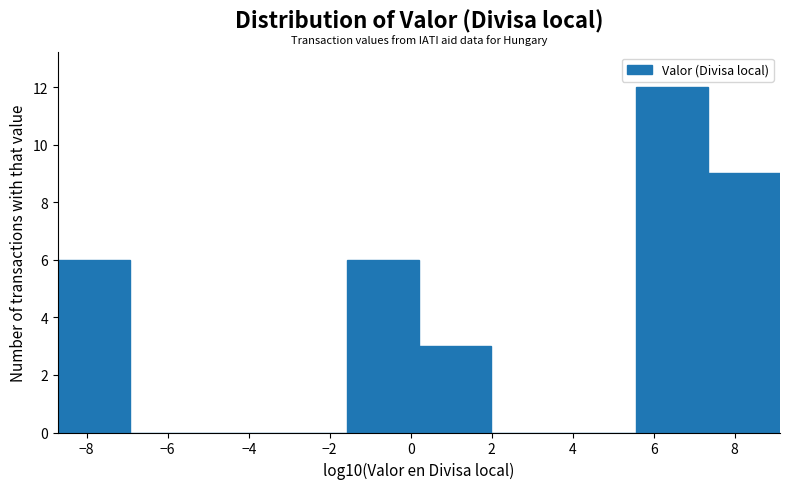

Reading left to right, list every bar in this chart as the range it spans on the x-axis followed by its height. Neither the bar edges nor the heights are printed on the chart, so give them approximately, as read against the axes.

-8.8 to -7.0: 6
-7.0 to -5.2: 0
-5.2 to -3.4: 0
-3.4 to -1.6: 0
-1.6 to 0.2: 6
0.2 to 2.0: 3
2.0 to 3.8: 0
3.8 to 5.6: 0
5.6 to 7.4: 12
7.4 to 9.2: 9